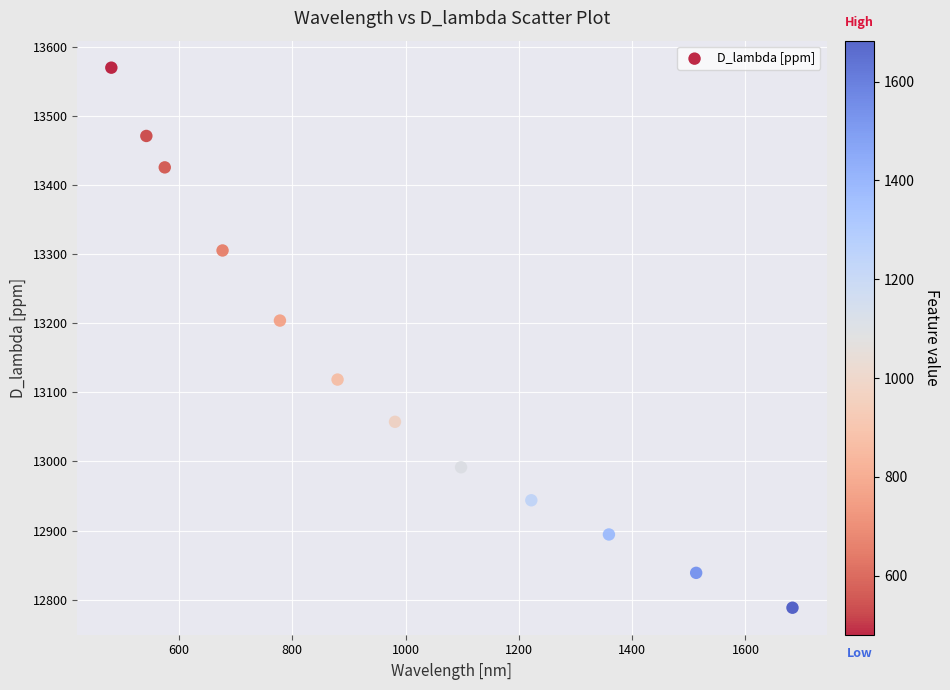

What is the range of Y values (max minus min)?

781.8